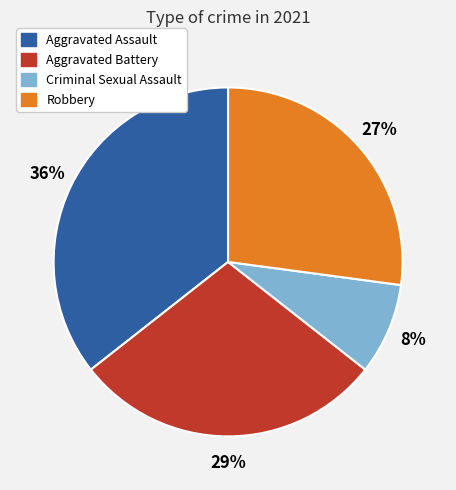

To the nearest percent, what portion does Robbery represent?

27%